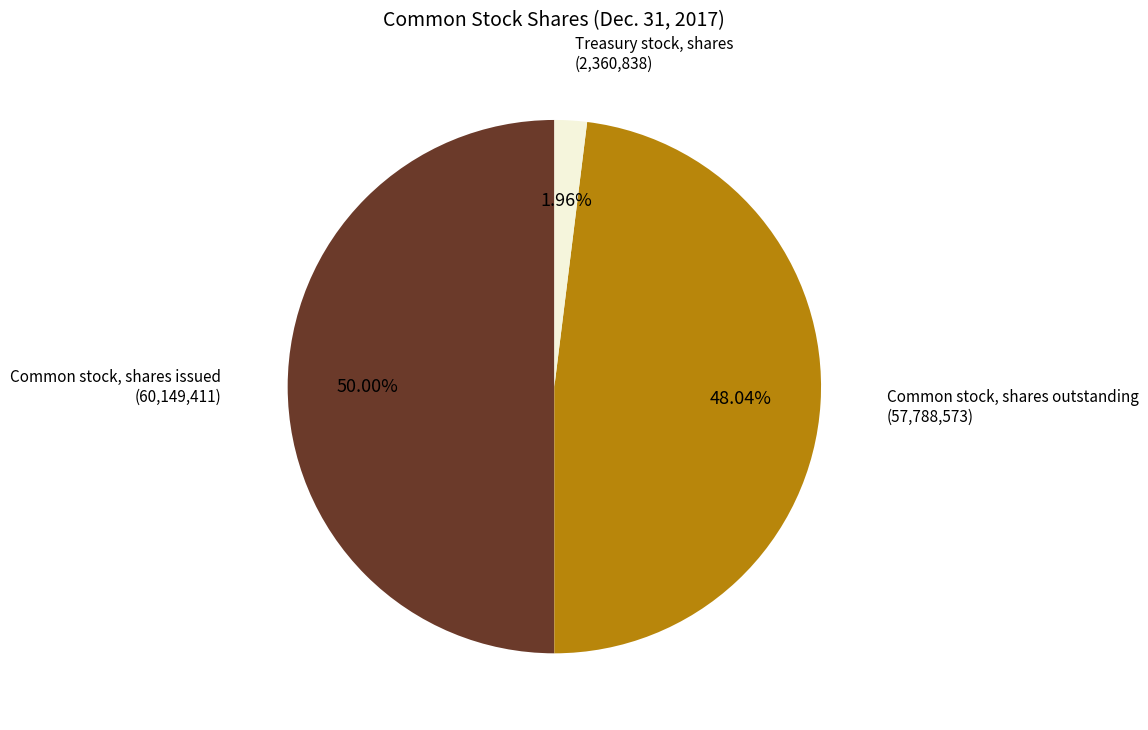

How many segments does this pie chart have?

3